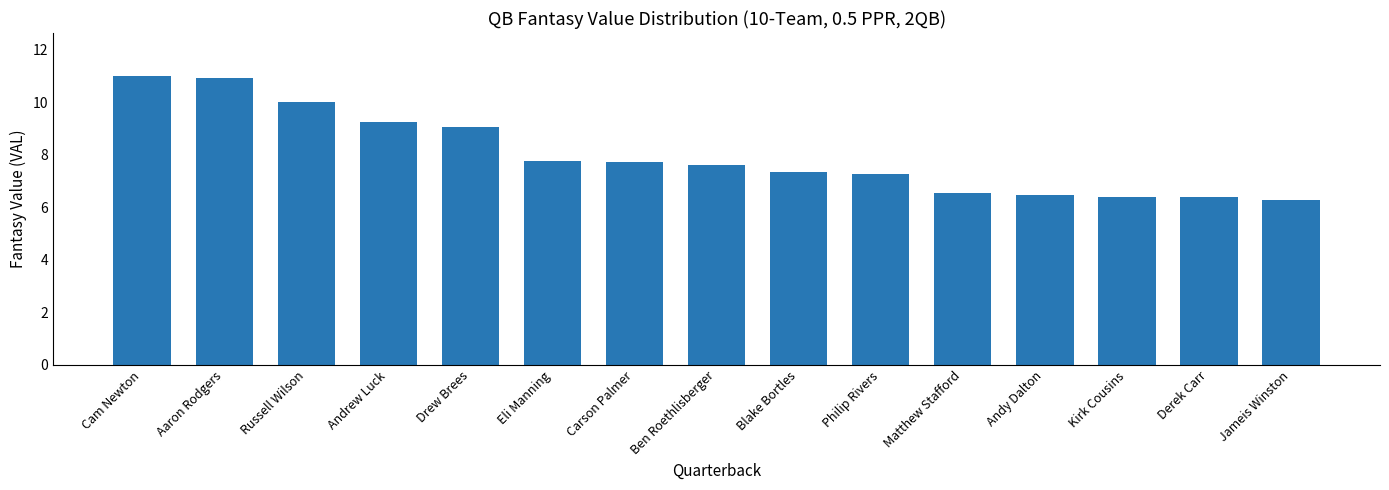

The value at Matthew Stafford is 6.5. True or false?

True